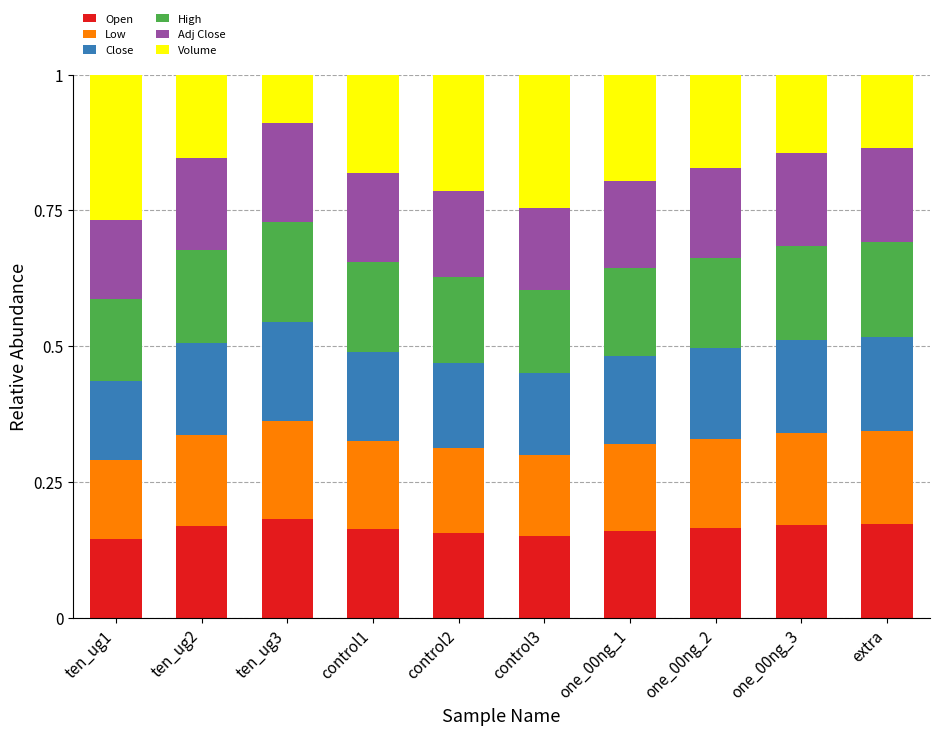

What is the total value across all series at ten_ug3?

1.0